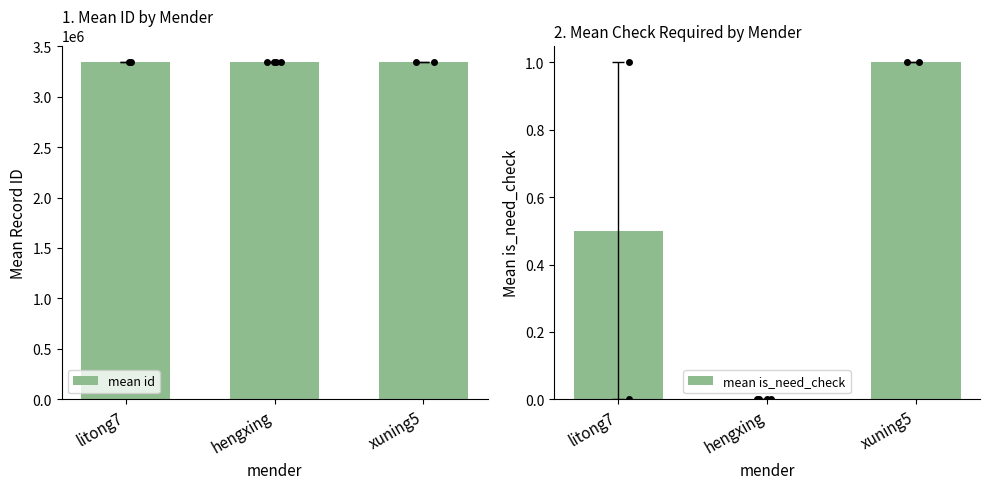

What is the maximum value for mean id?

3339507.0